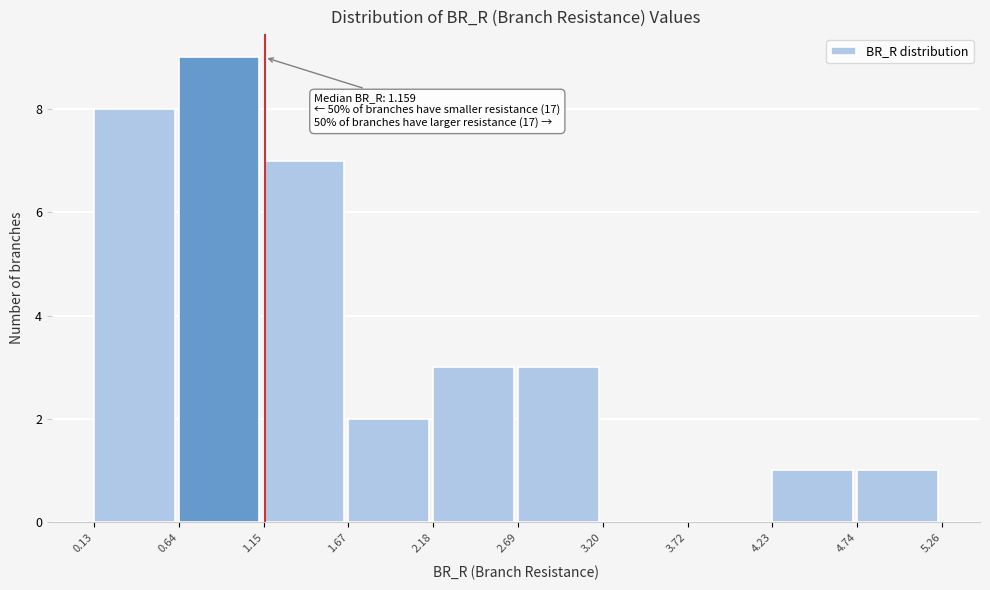

Over which range of the x-axis is the bar tallest?

0.64 to 1.15